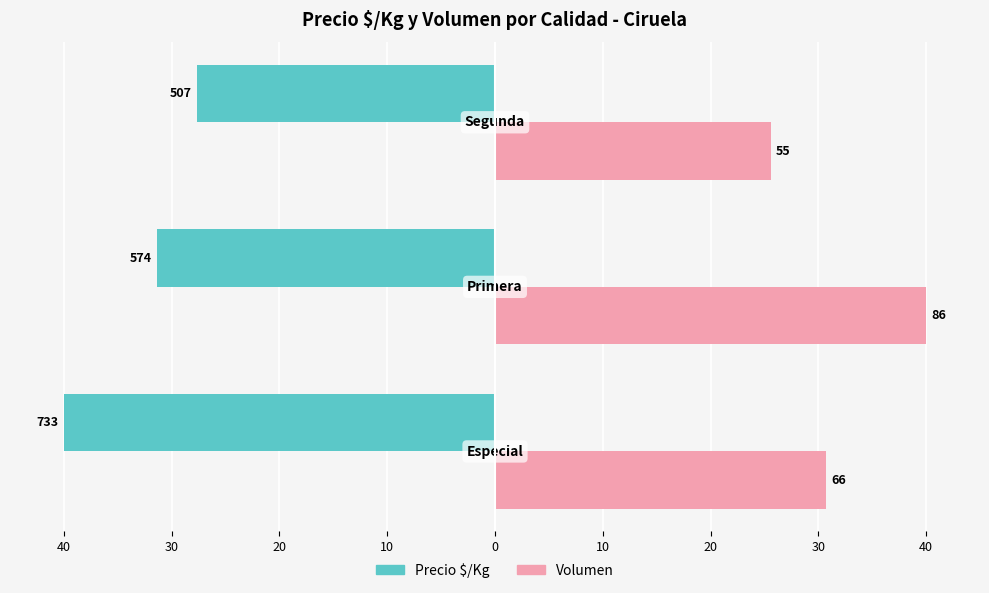

What are all the series names shown in the legend?

Precio $/Kg, Volumen